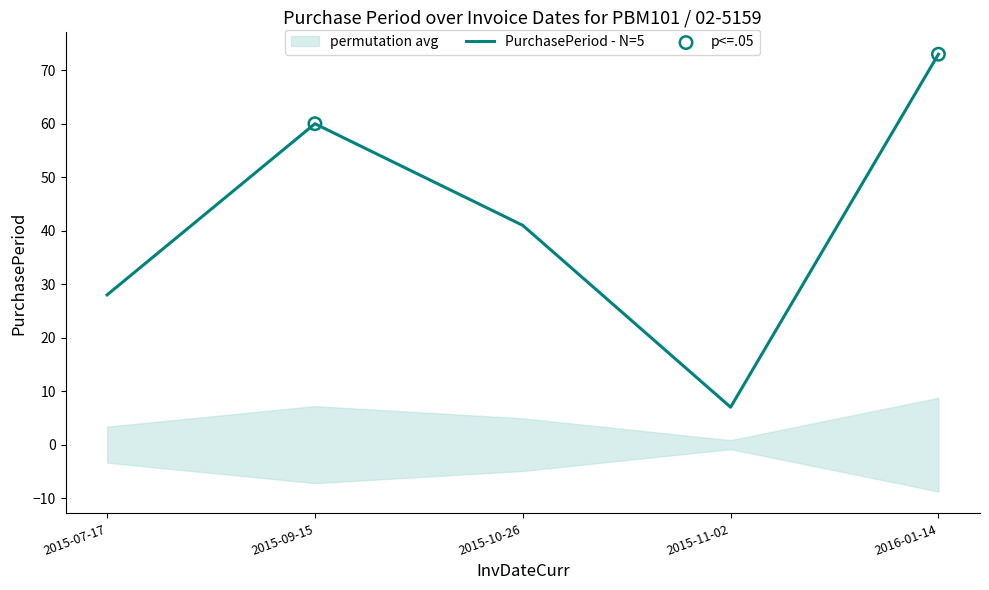

Which has a higher value, 2015-11-02 or 2015-10-26?

2015-10-26